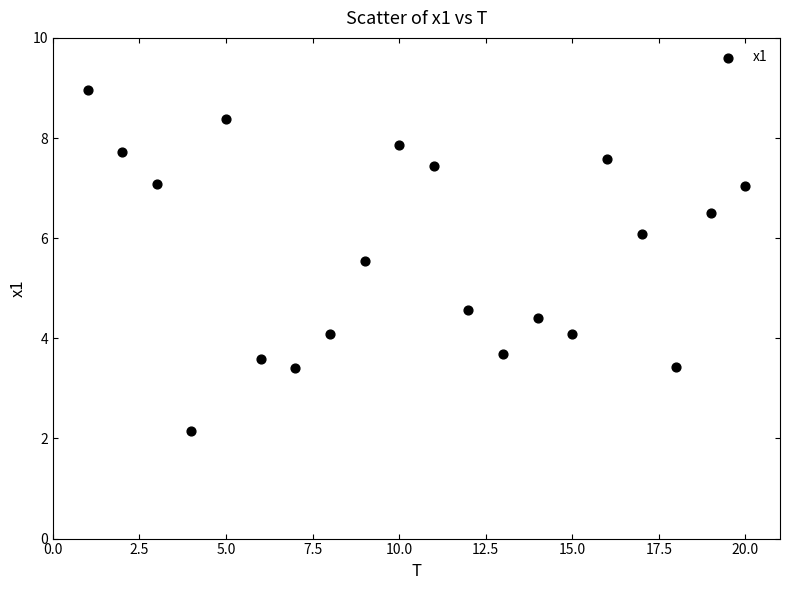

What is the range of Y values (max minus min)?

6.8